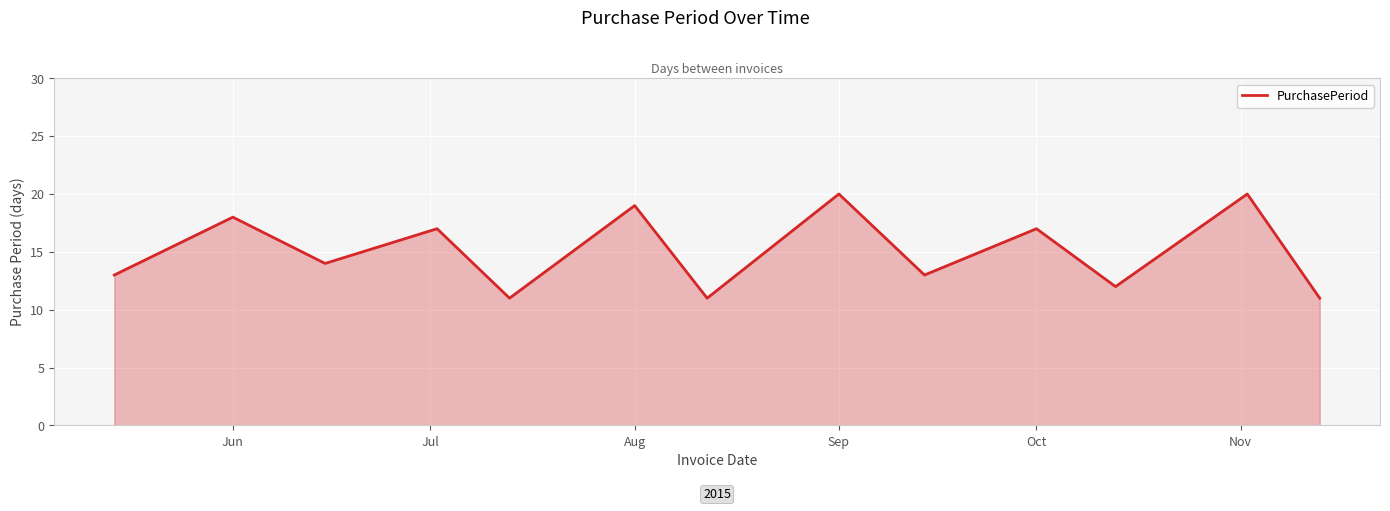

What is the greatest value displayed?

20